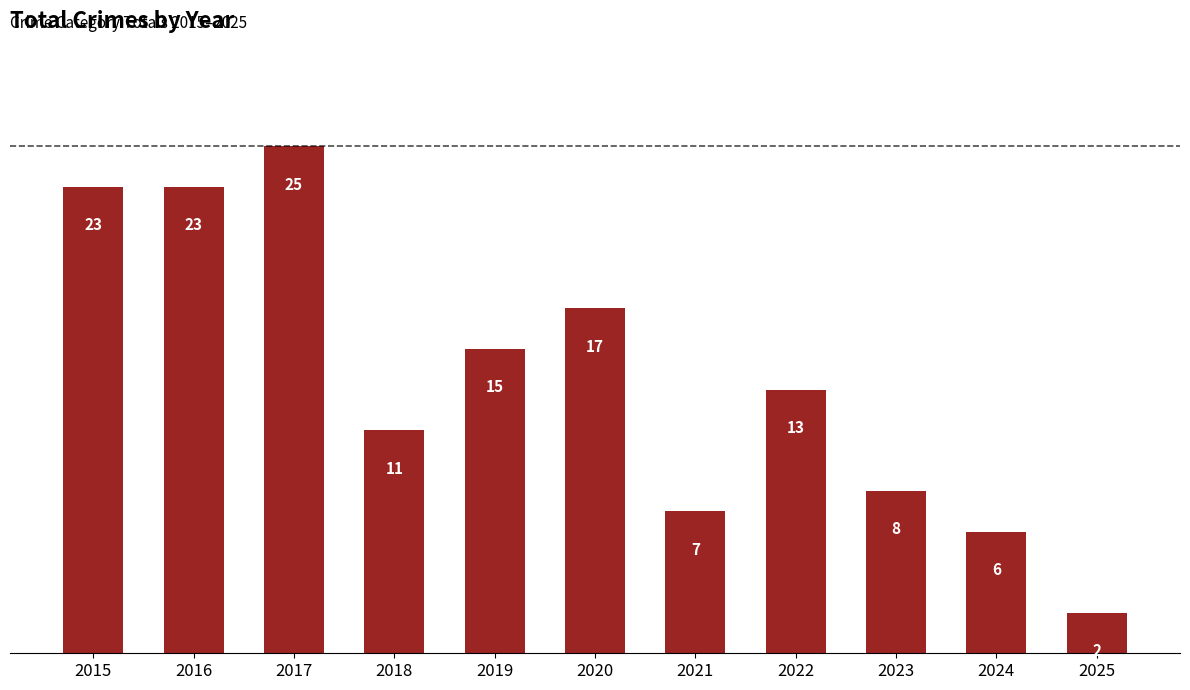

Reading left to right, extract all data points from this chart.

23	23	25	11	15	17	7	13	8	6	2